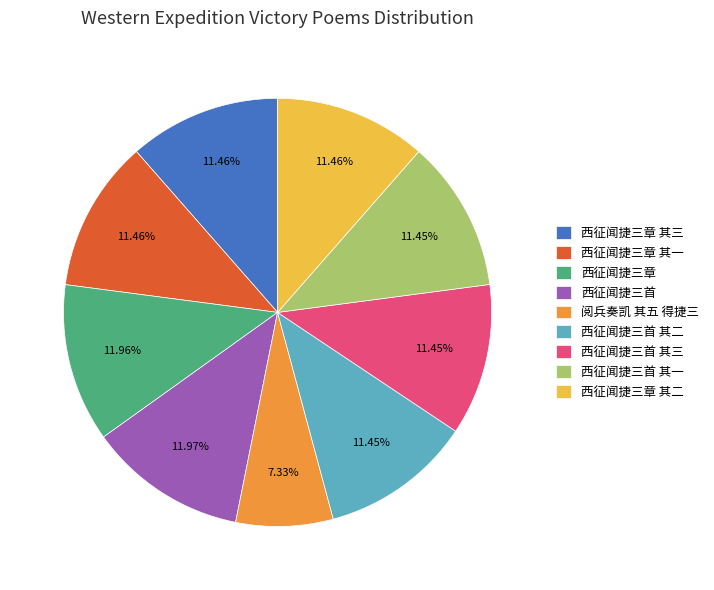

Is there a majority slice in this chart?

No